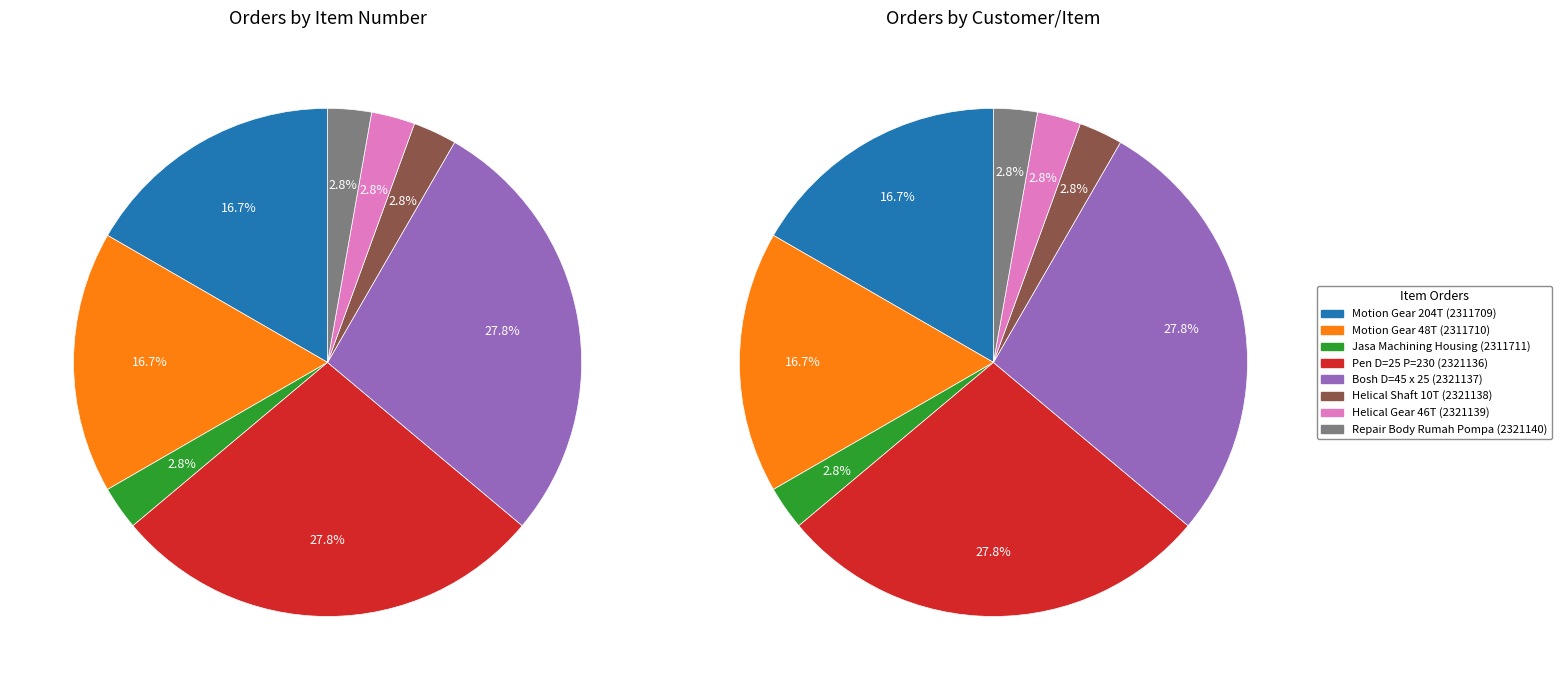

To the nearest percent, what is the combined percentage of 2321140 and 2311711?

6%